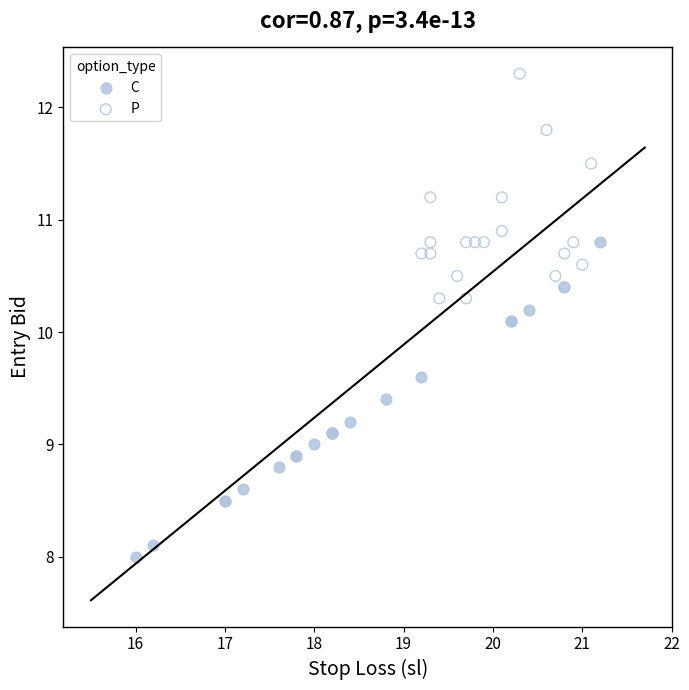

Which series contains the highest Y value?

P